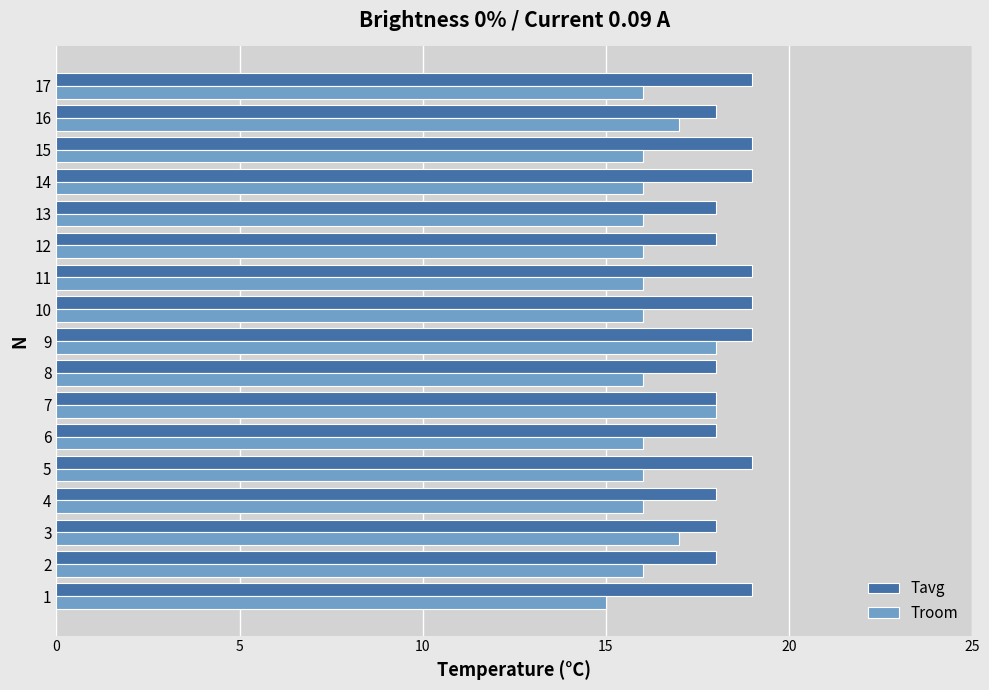

True or false: Troom has a value of 16 at 11.

True